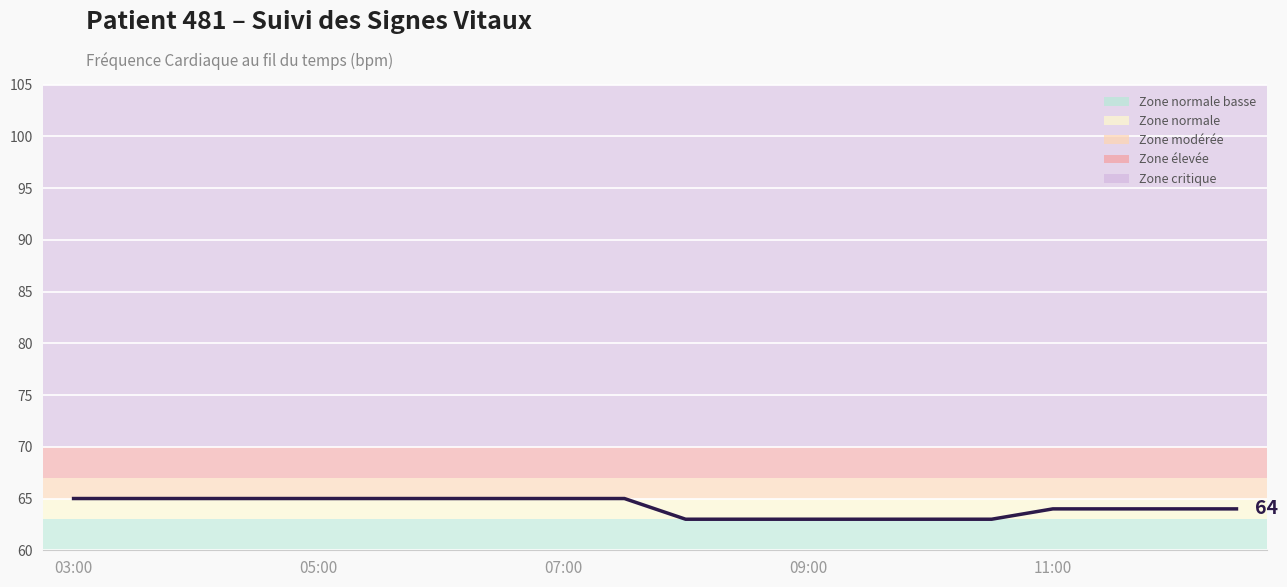

What is the greatest value displayed?

65